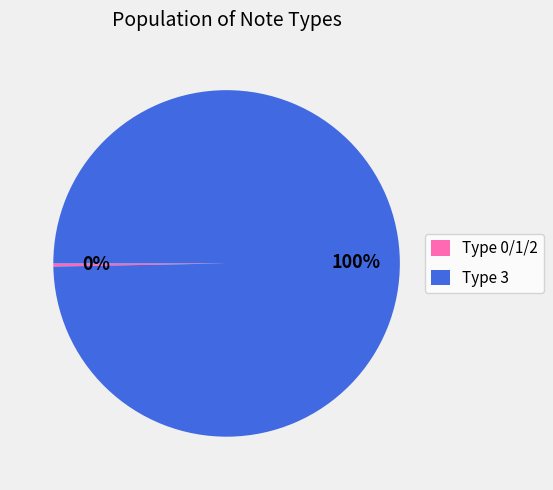

Combined, do Type 3 and Type 0/1/2 account for over 50%?

Yes